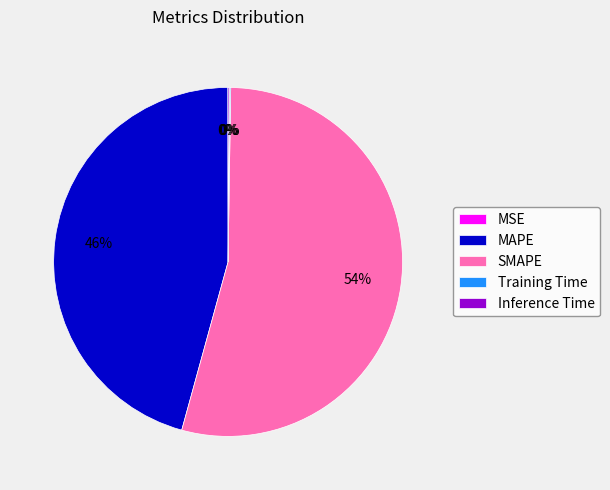

What is the majority slice?

SMAPE